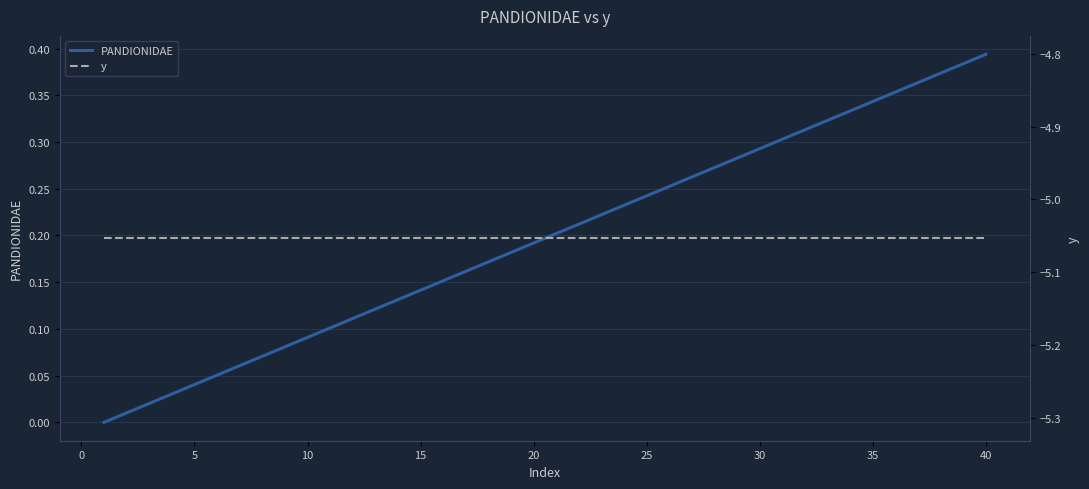

Is this an area chart (filled region under the line)?

No